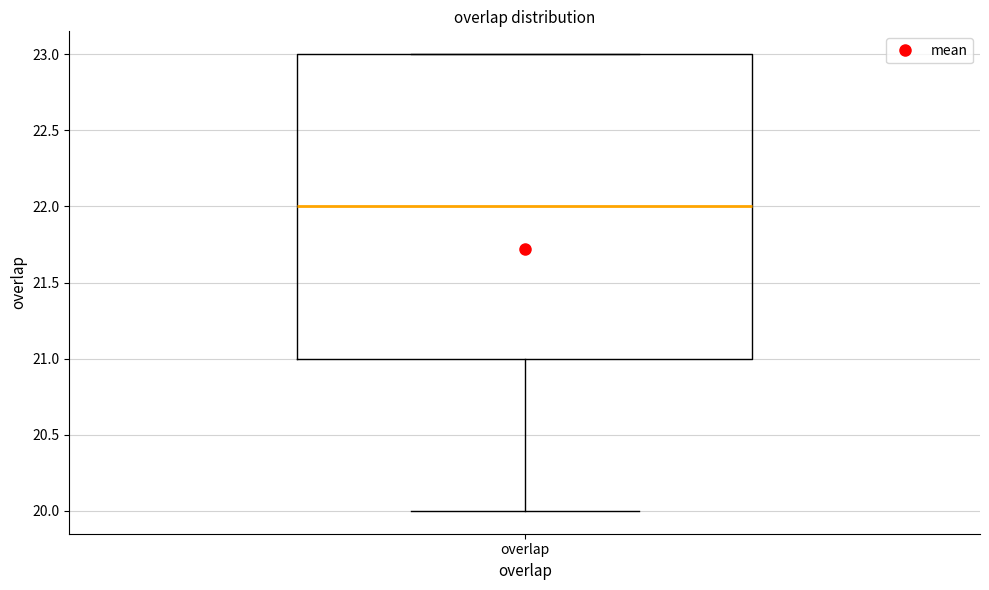

Transcribe this box plot: give where the median line is, the range the box spans, and where the two whiskers end, as read against the y-axis. The values are not printed on the chart, so give them approximately, as read against the axis.

median 22, box 21 to 23, whiskers 20 to 23